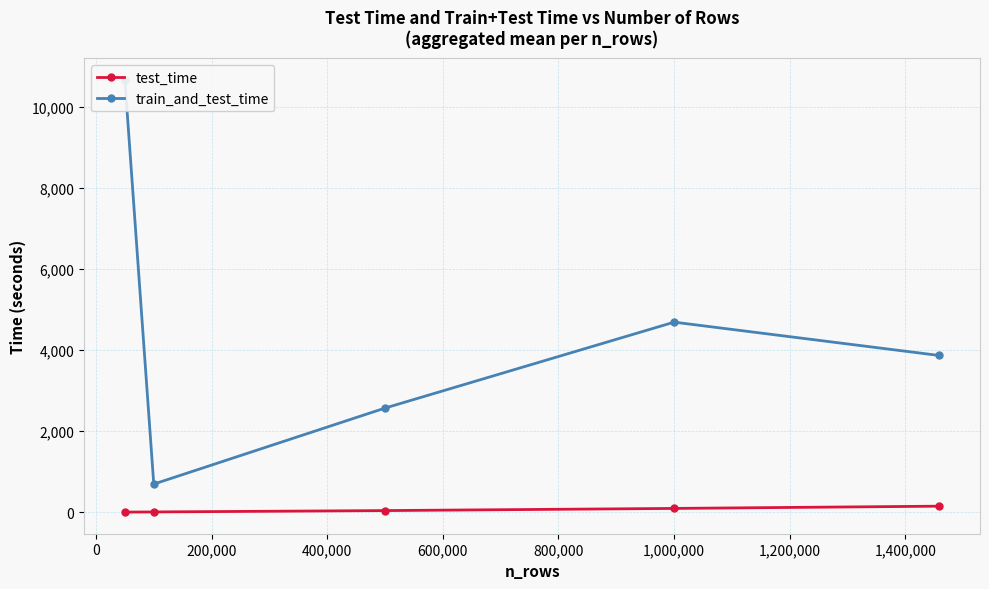

How many values in the test_time series exceed 44?

3